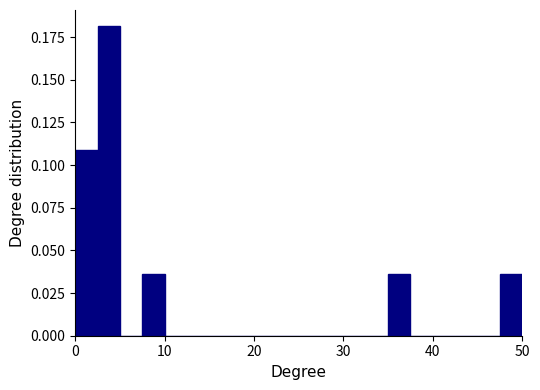

Around what value on the x-axis is the tallest bar? Give the approximate position of its centre, as read against the axis.

4